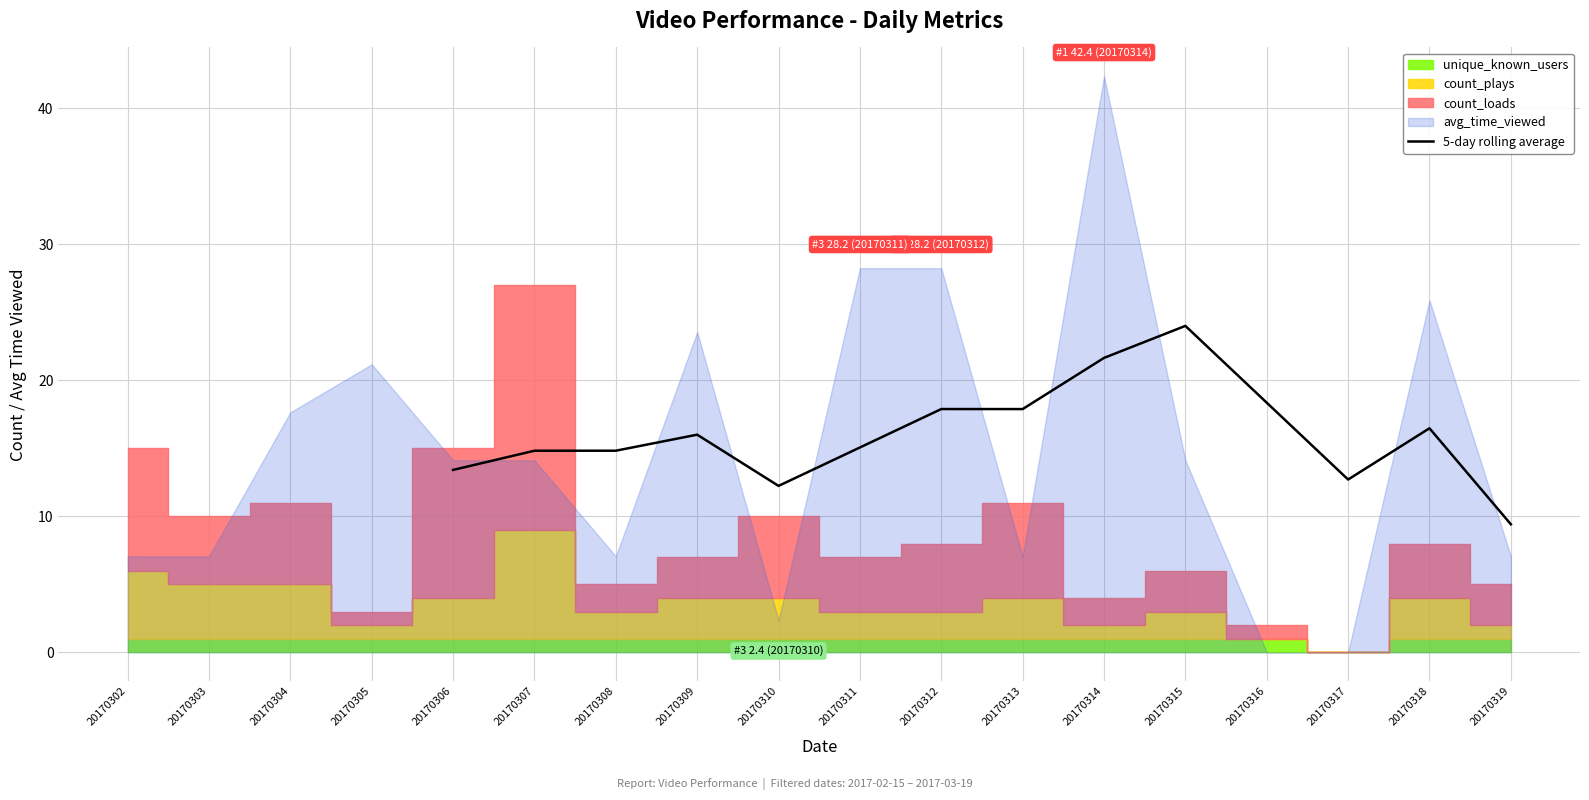

What is the difference between the values at 20170315 and 20170306?

10.6